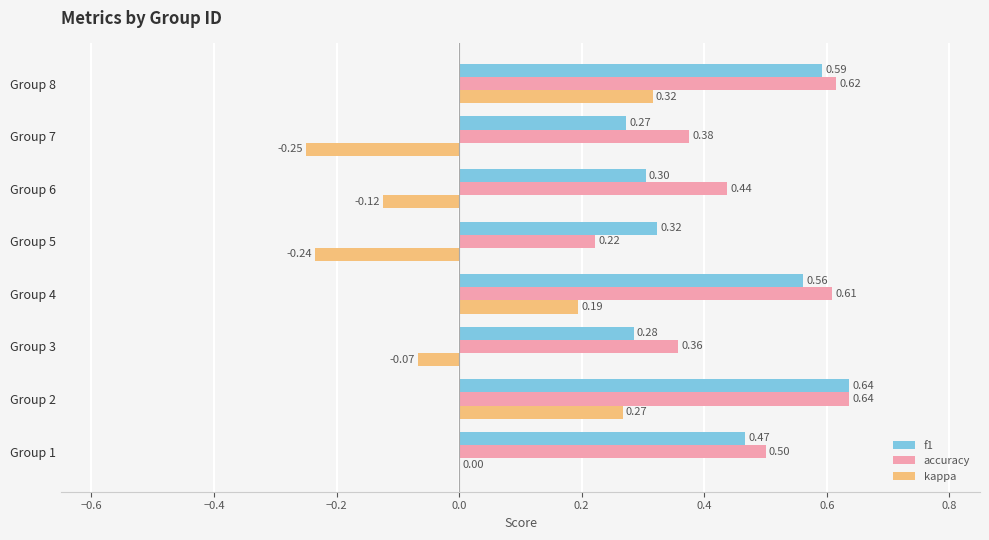

Which series changed the most between Group 2 and Group 5?

kappa